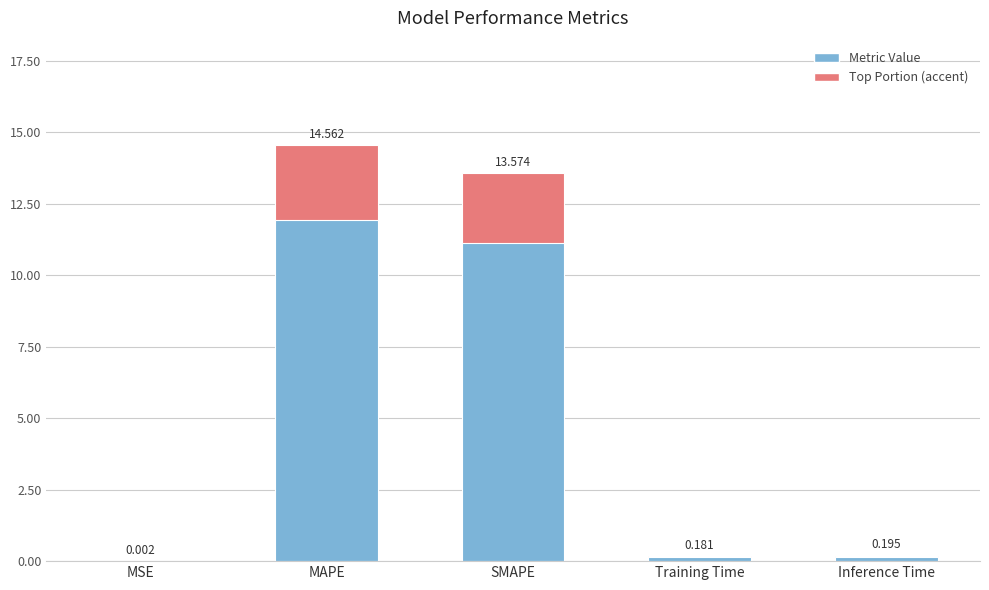

What is the sum of all values?

28.5